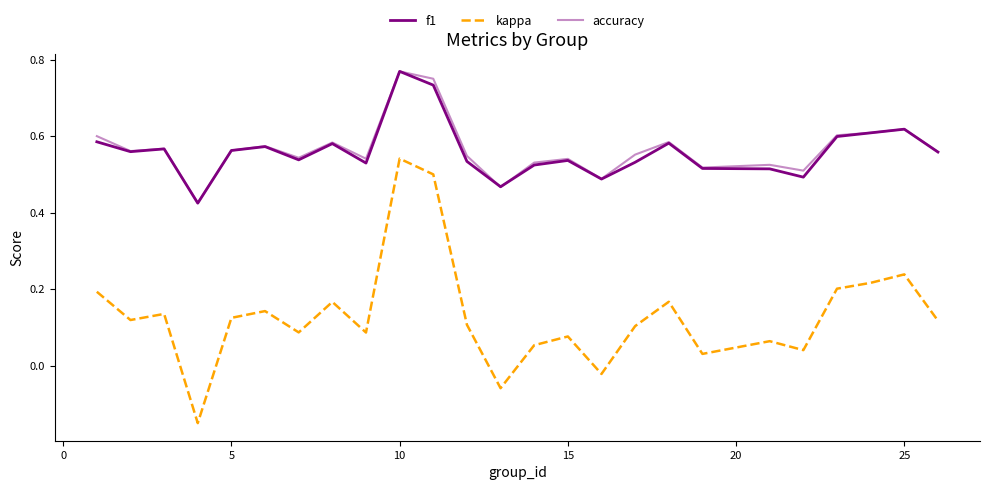

Is this an area chart (filled region under the line)?

No